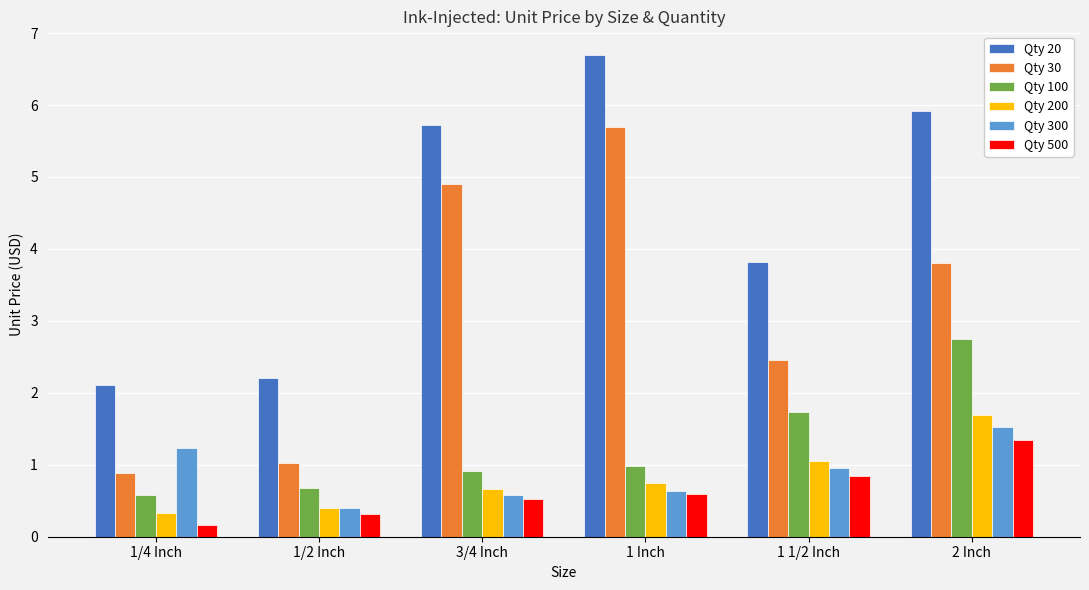

What is the highest value of the Qty 500 series?

1.4